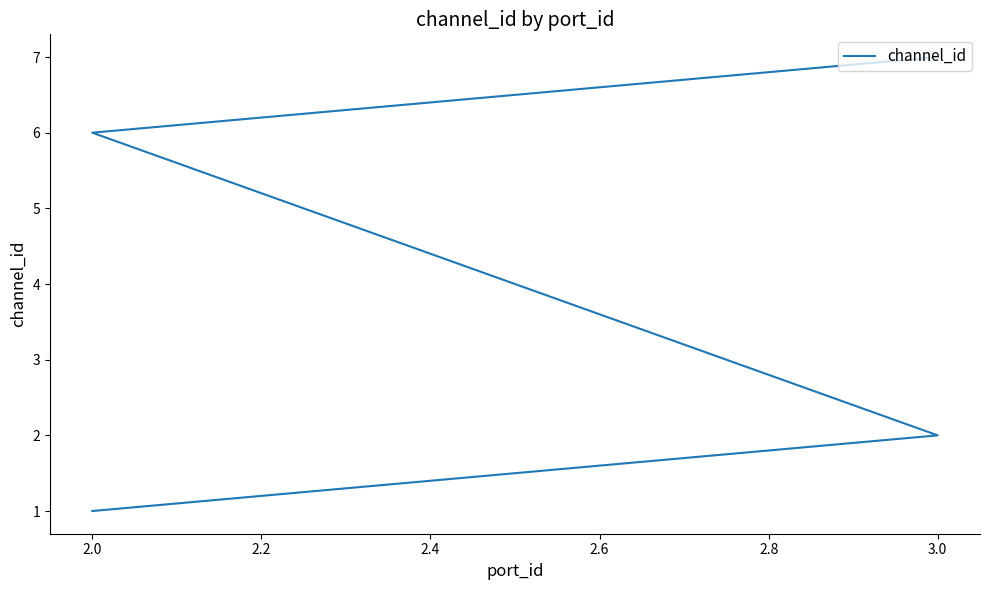

What is the value of the 2nd point from the left?

2